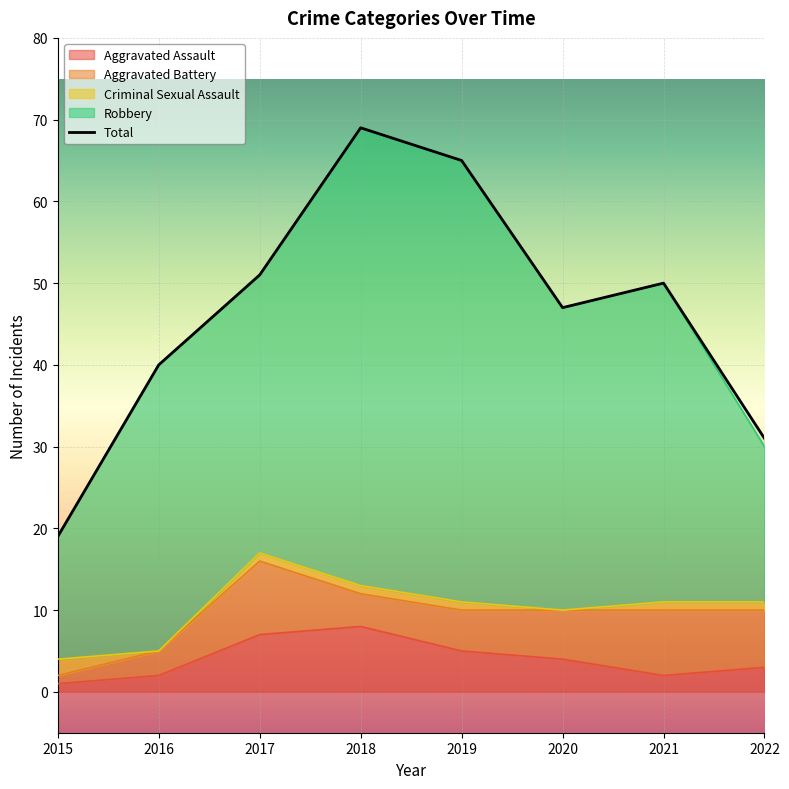

At which category does Total reach its first local valley?

2020